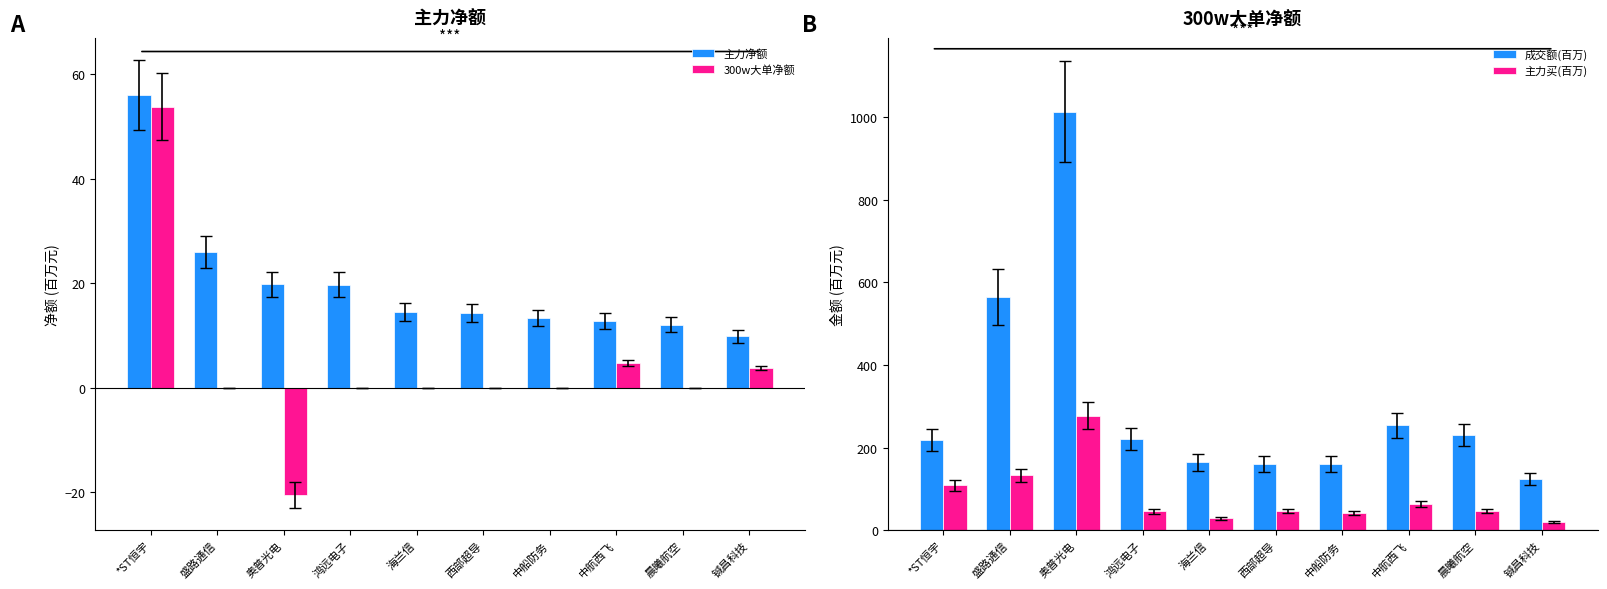

Where is 主力净额 nearest to the value 32?

盛路通信